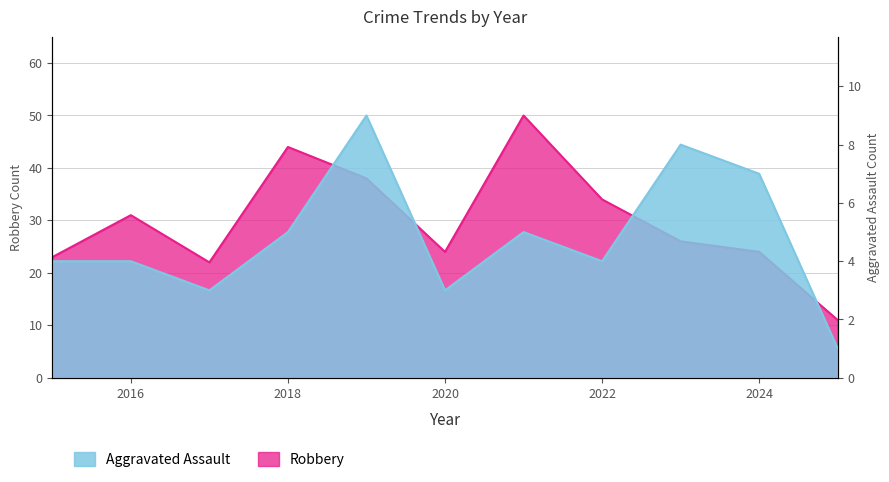

What is the value of the Robbery point at the 8th from the left?

34